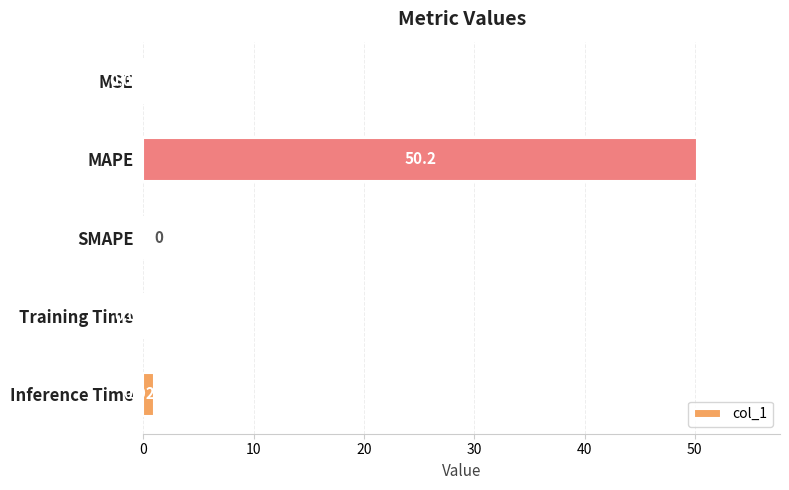

At which label is the value closest to 25?

Inference Time